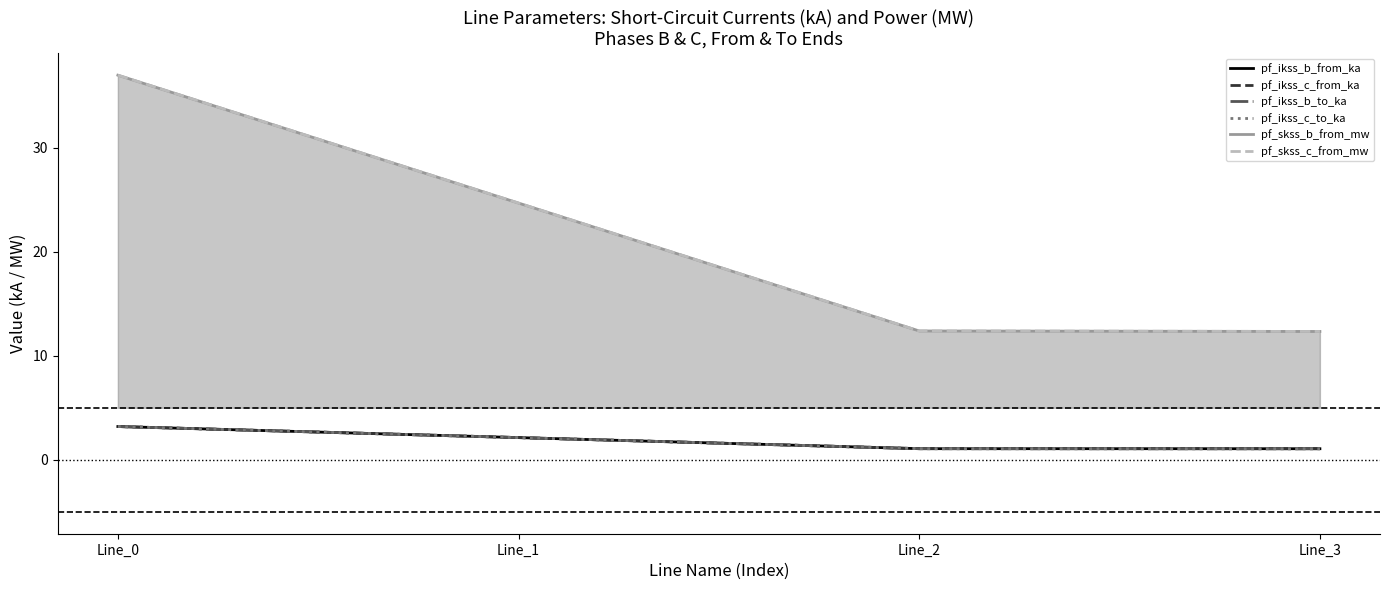

What are all the series names shown in the legend?

pf_ikss_b_from_ka, pf_ikss_c_from_ka, pf_ikss_b_to_ka, pf_ikss_c_to_ka, pf_skss_b_from_mw, pf_skss_c_from_mw